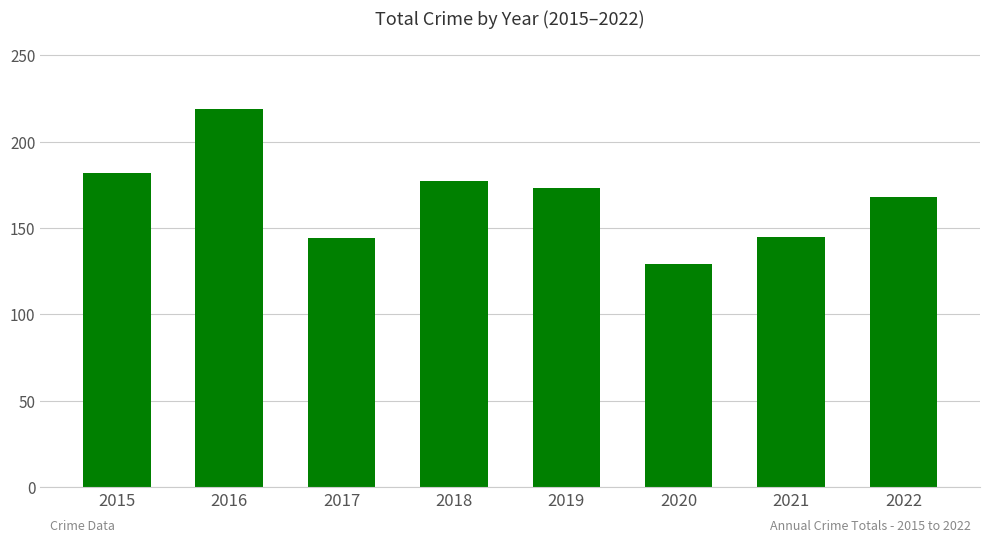

What is the value of the 6th bar from the left?

129